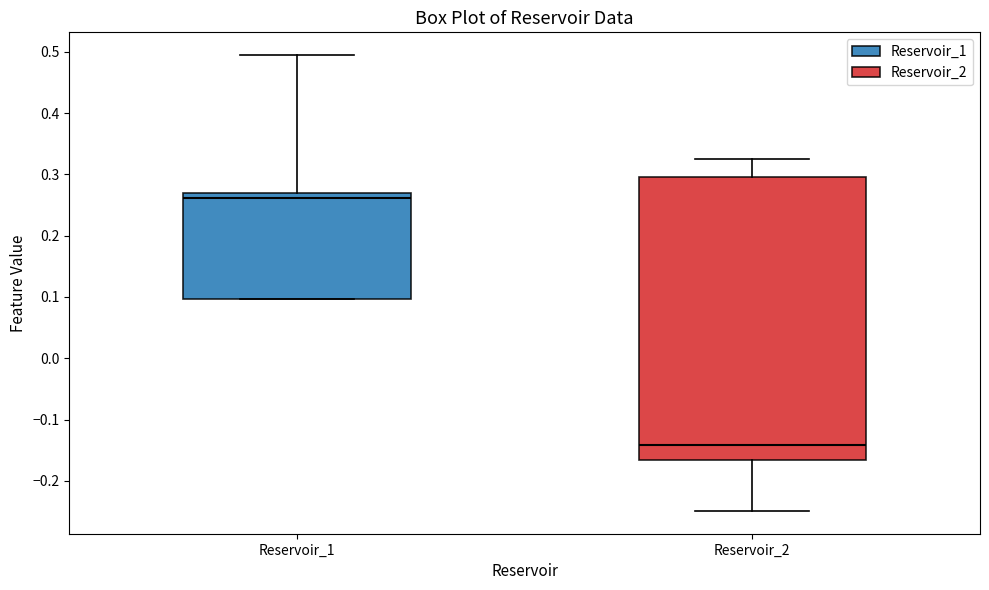

Where does the median line of the box for Reservoir_2 sit on the y-axis? The values are not printed on the chart, so give them approximately, as read against the axis.

-0.14